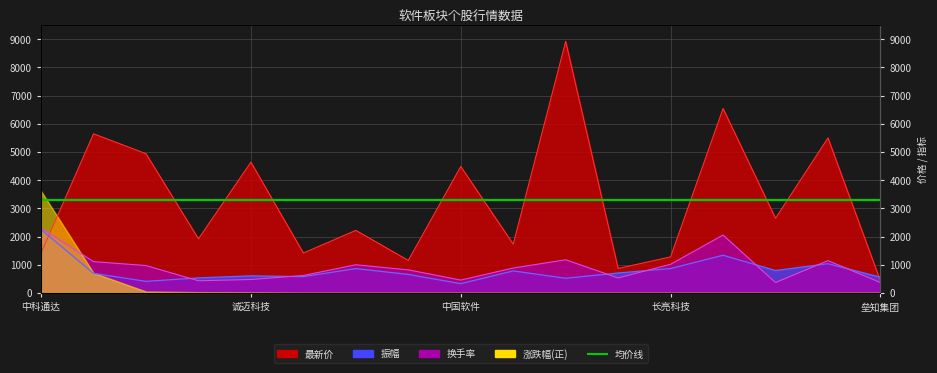

At which category is the sum across all series the highest?

景嘉微